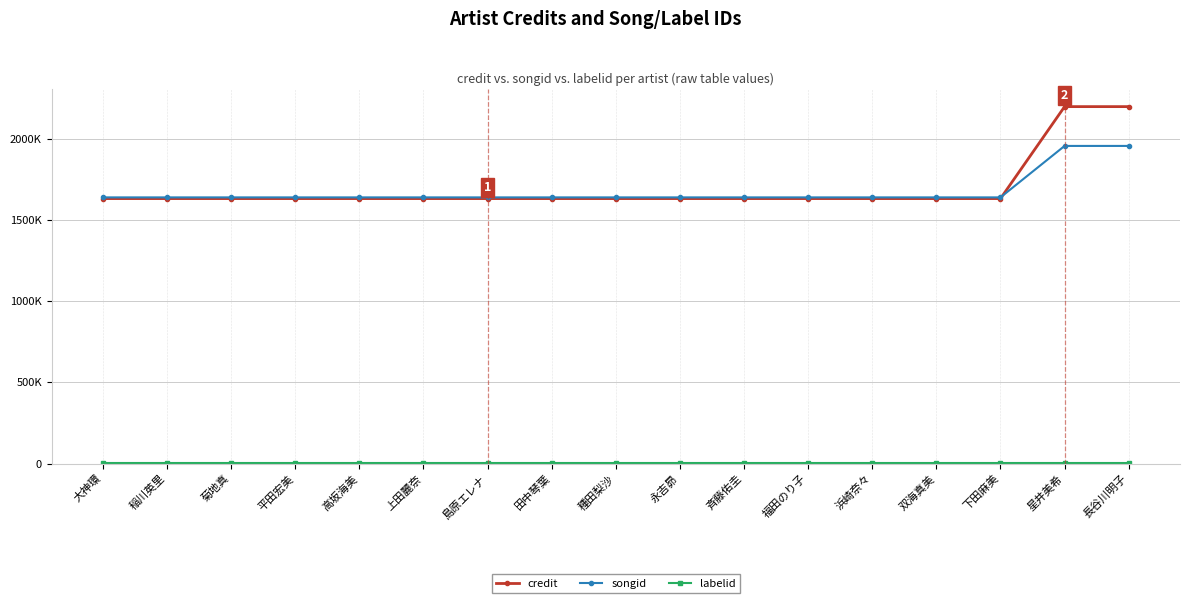

Does the chart have visible grid lines?

Yes